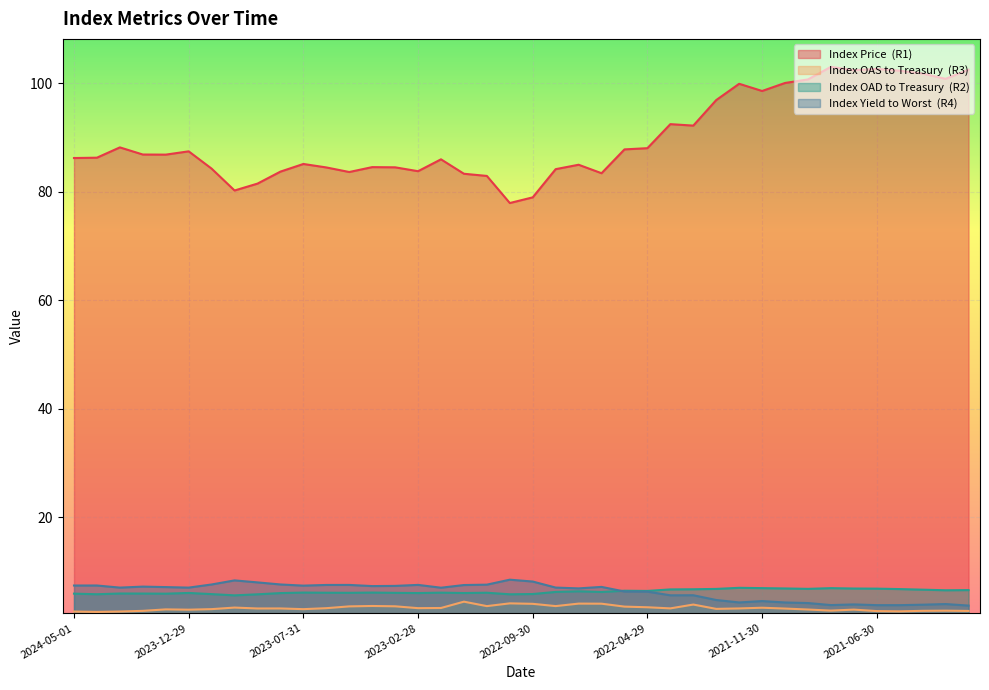

Is the value of Index OAD to Treasury  (R2) at 2023-08-31 greater than the value of Index OAS to Treasury  (R3) at 2023-05-31?

Yes